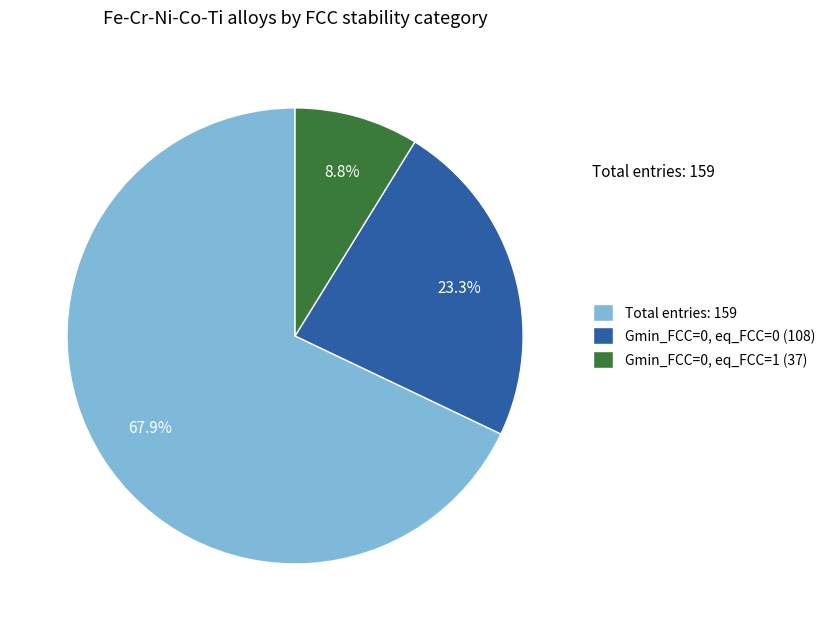

Which category has the smallest portion of the pie?

Gmin_FCC=0, eq_FCC=1 (37)